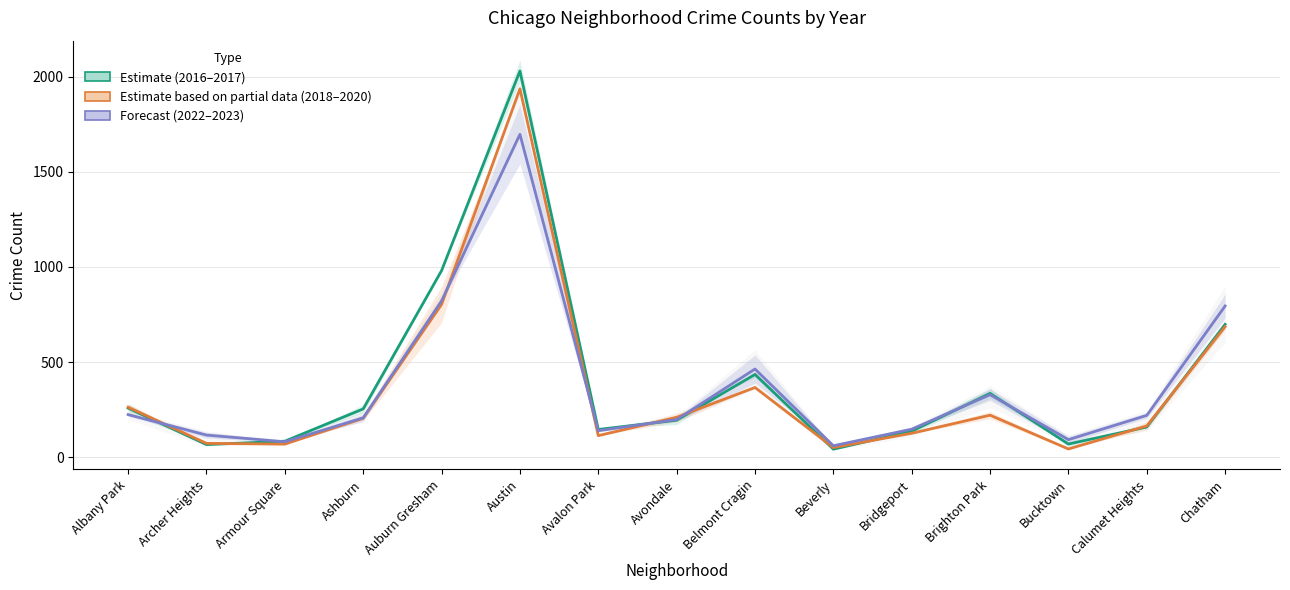

At which label does 2017 first exceed 195?

Albany Park